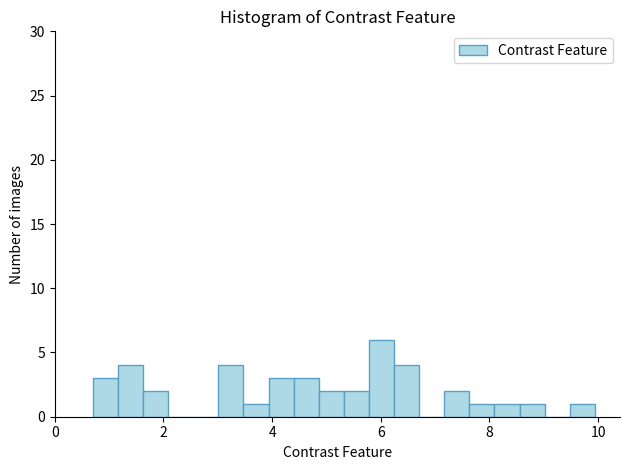

Read against the x-axis, roughly where is the centre of the tallest bar?

6.0